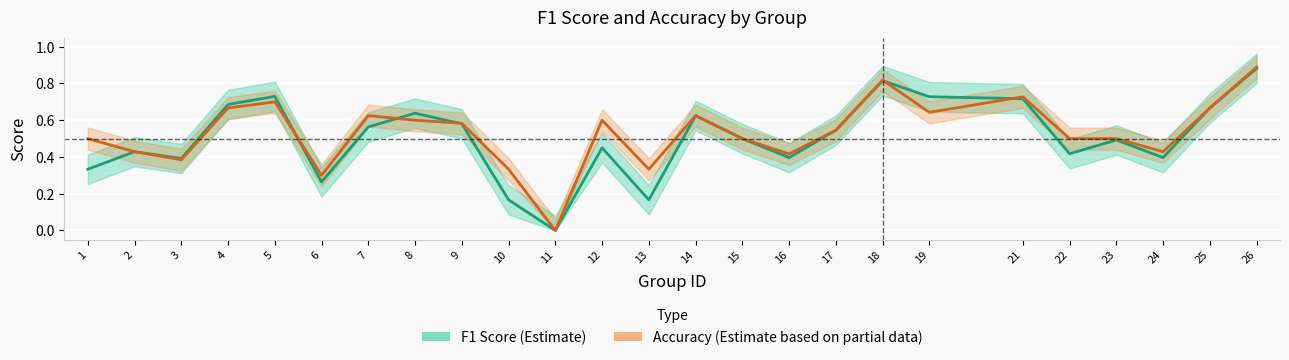

Is it true that f1 equals 0.7 at 15?

False